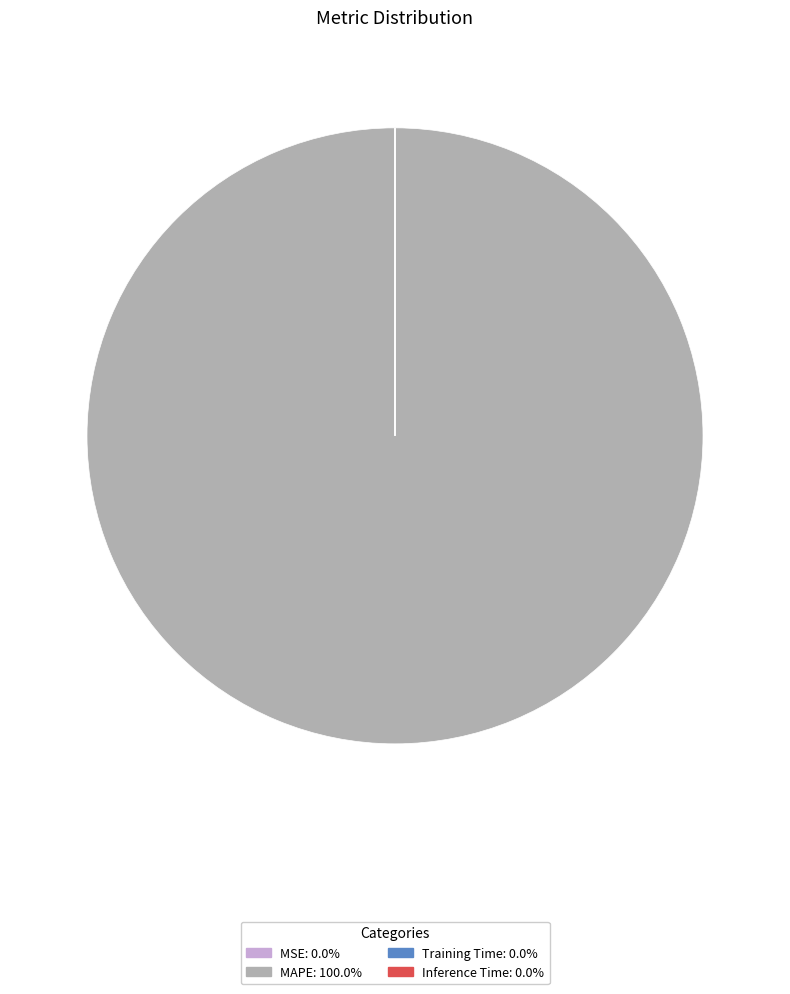

What is the majority slice?

MAPE